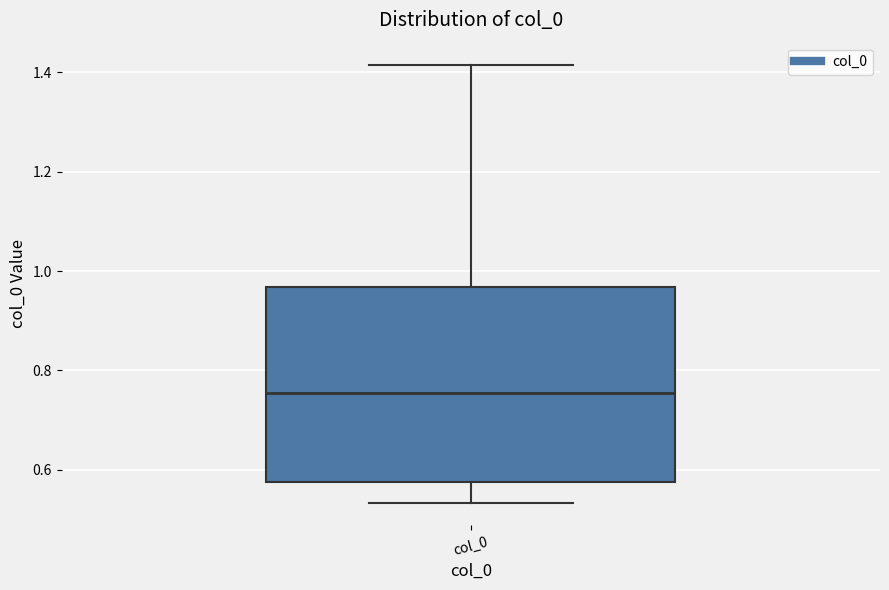

Where is the lower edge of the box for col_0 on the y-axis? The values are not printed on the chart, so give them approximately, as read against the axis.

0.58